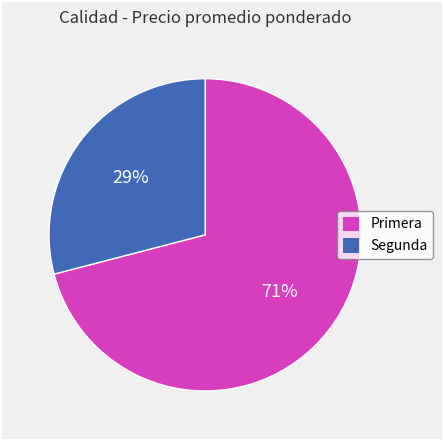

Combined, do Segunda and Primera account for over 50%?

Yes